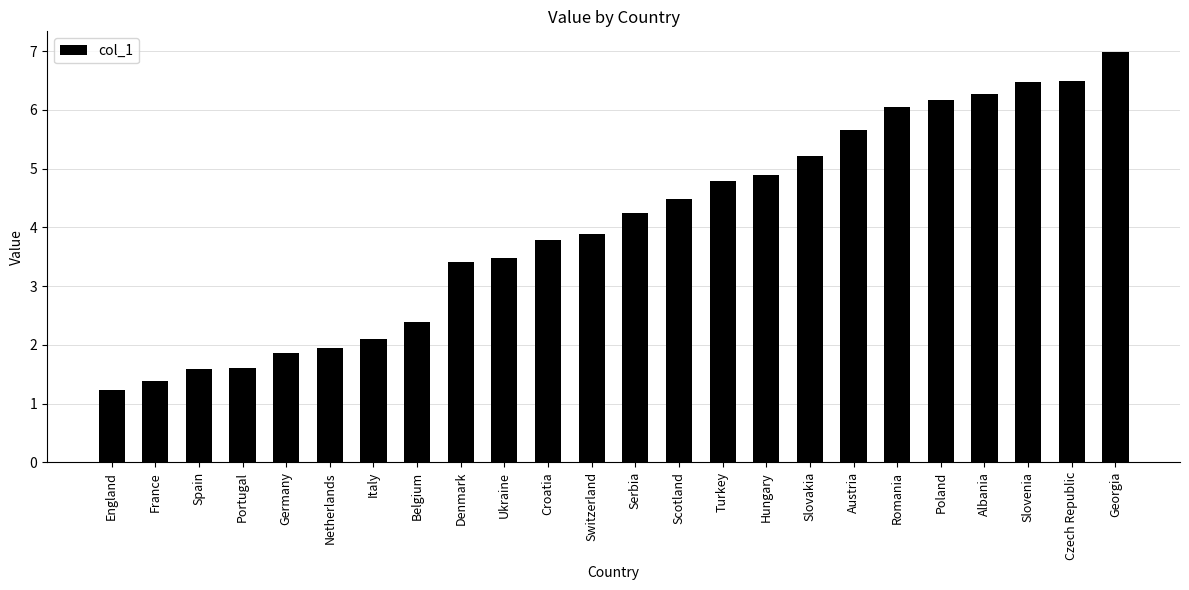

Reading right to left, transcribe all the data shown in this chart.

7.0	6.5	6.5	6.3	6.2	6.0	5.7	5.2	4.9	4.8	4.5	4.3	3.9	3.8	3.5	3.4	2.4	2.1	1.9	1.9	1.6	1.6	1.4	1.2